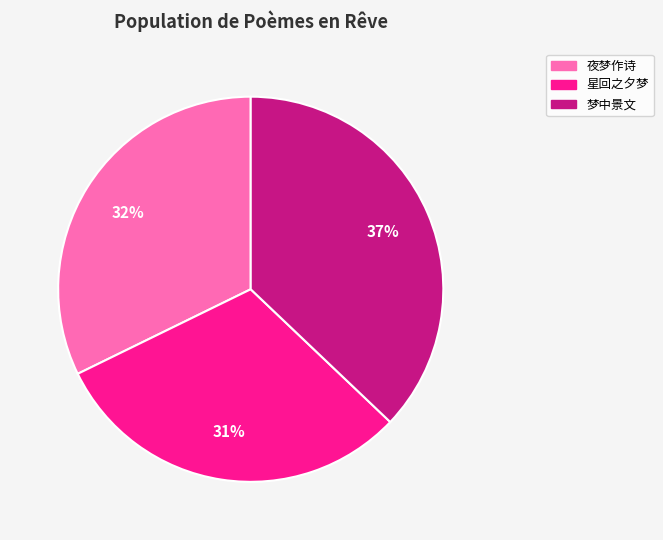

Do 星回之夕梦 and 夜梦作诗 together represent more than half of the pie?

Yes